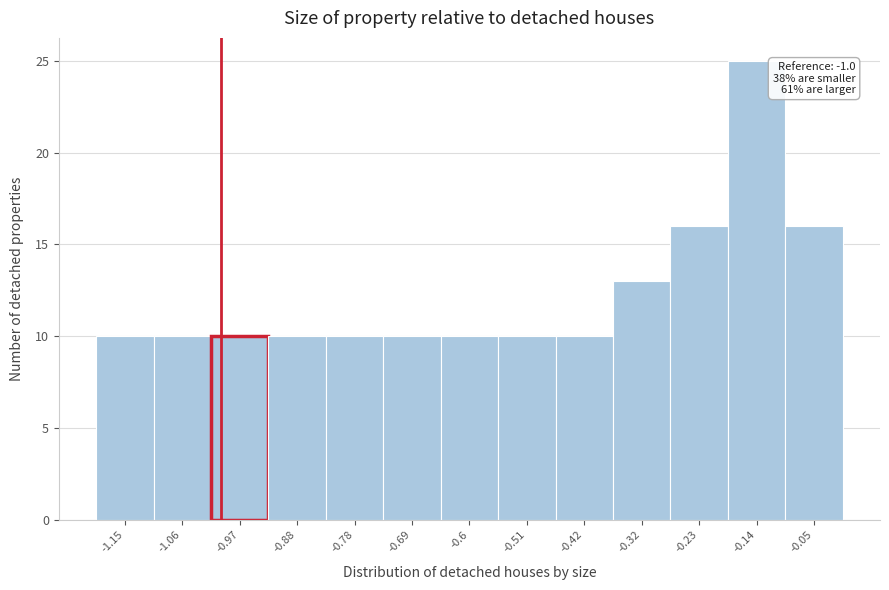

Over which range of the x-axis is the bar tallest?

-0.18 to -0.09